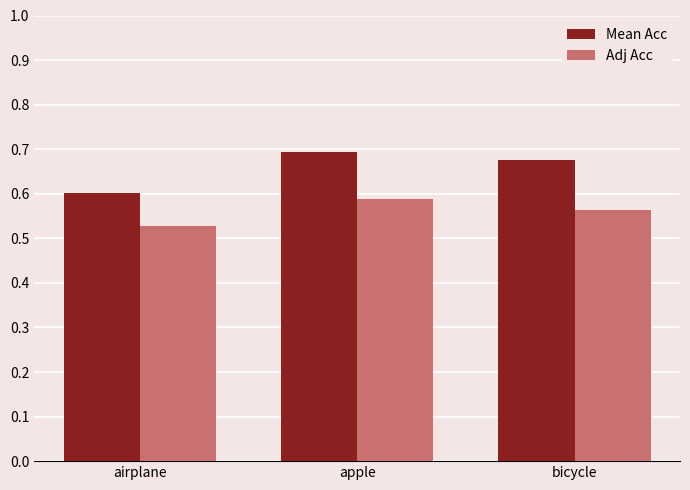

Which series has the largest range (max minus min)?

Mean Acc